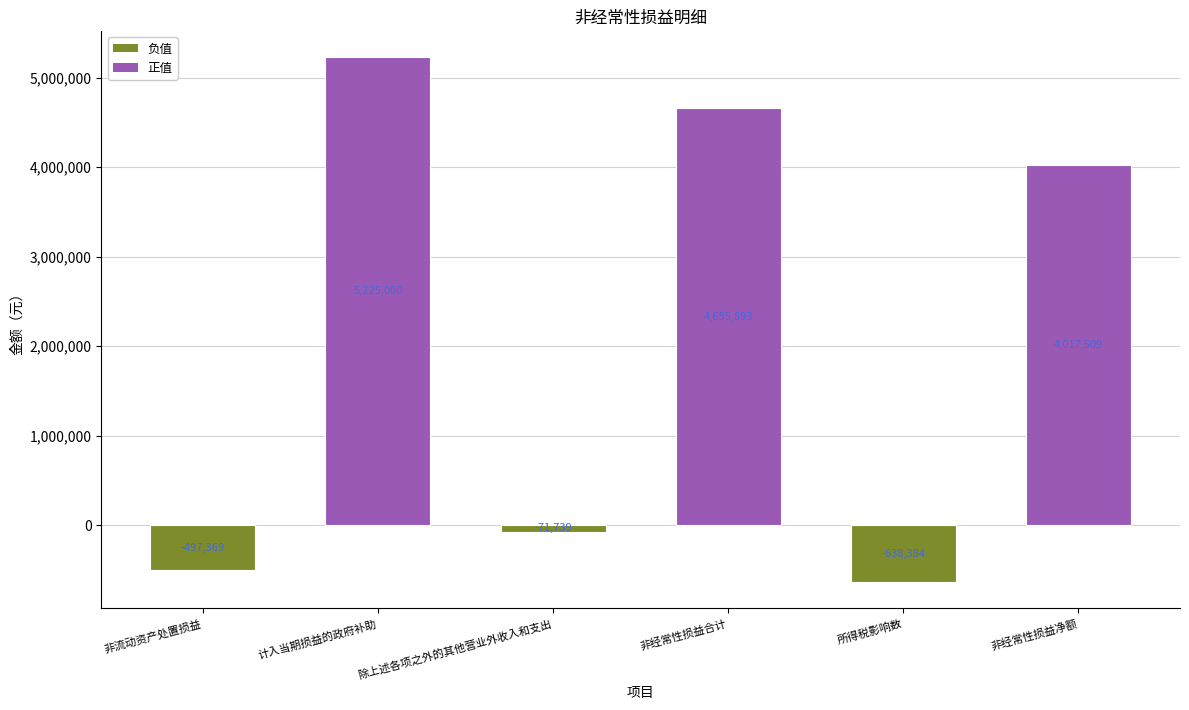

True or false: the data shows 5225000.0 at 计入当期损益的政府补助.

True